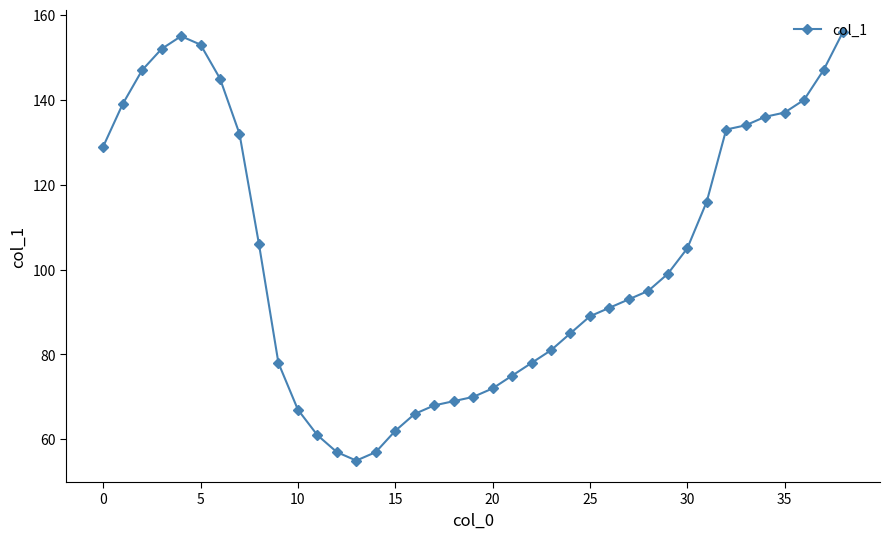

What is the difference between the maximum and minimum values?

101